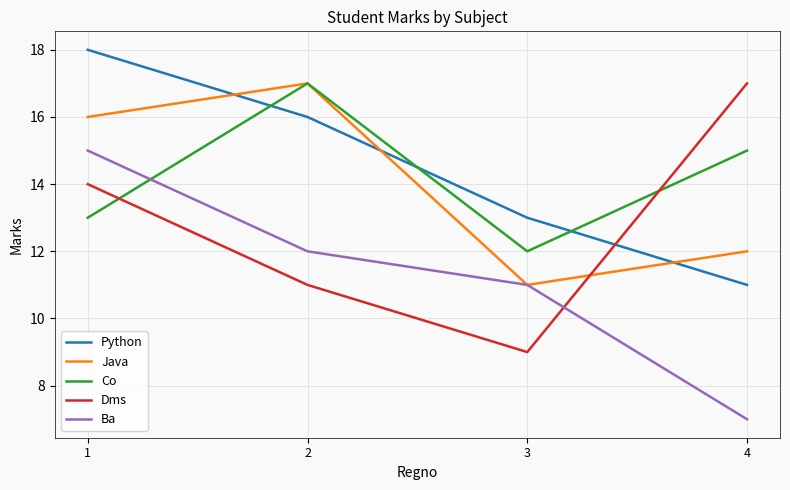

What is the approximate value of Dms at 4?

17